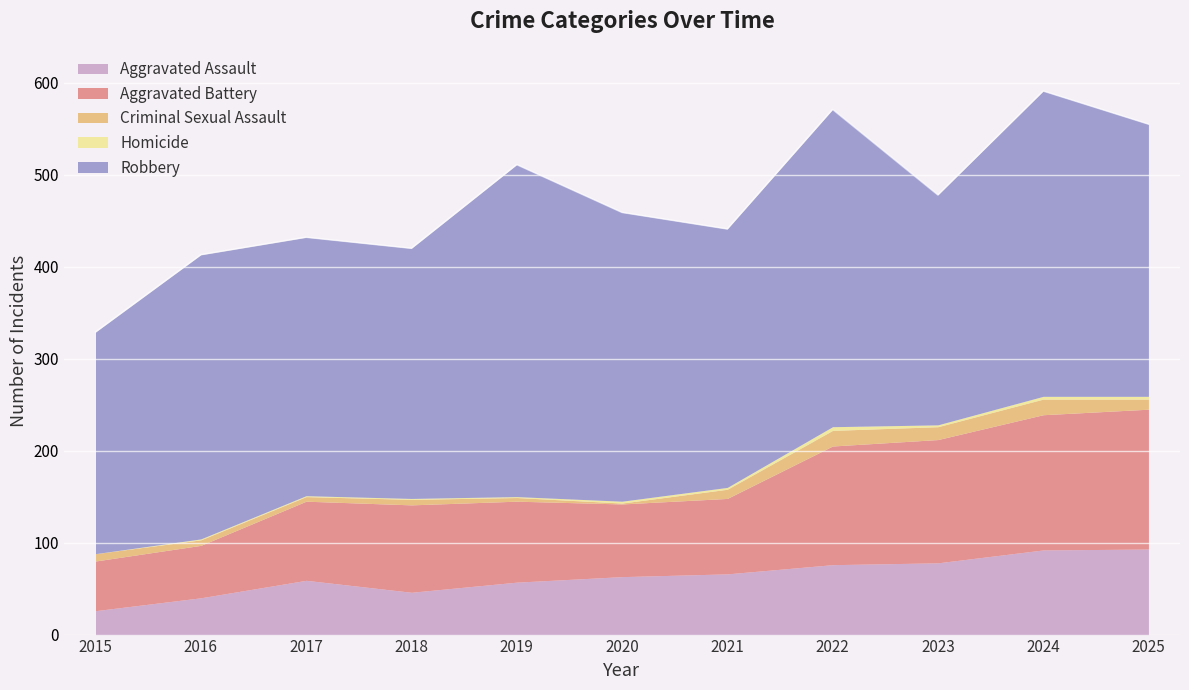

Reading right to left, what are all the values shown in this chart?

Aggravated Assault: 2025=93	2024=92	2023=78	2022=76	2021=66	2020=63	2019=57	2018=46	2017=59	2016=40	2015=26
Aggravated Battery: 2025=152	2024=147	2023=134	2022=129	2021=82	2020=79	2019=88	2018=95	2017=86	2016=57	2015=54
Criminal Sexual Assault: 2025=11	2024=17	2023=14	2022=17	2021=10	2020=1	2019=4	2018=6	2017=5	2016=6	2015=8
Homicide: 2025=3	2024=3	2023=2	2022=4	2021=2	2020=2	2019=1	2018=1	2017=1	2016=1	2015=0
Robbery: 2025=296	2024=332	2023=250	2022=345	2021=281	2020=314	2019=361	2018=272	2017=281	2016=309	2015=241